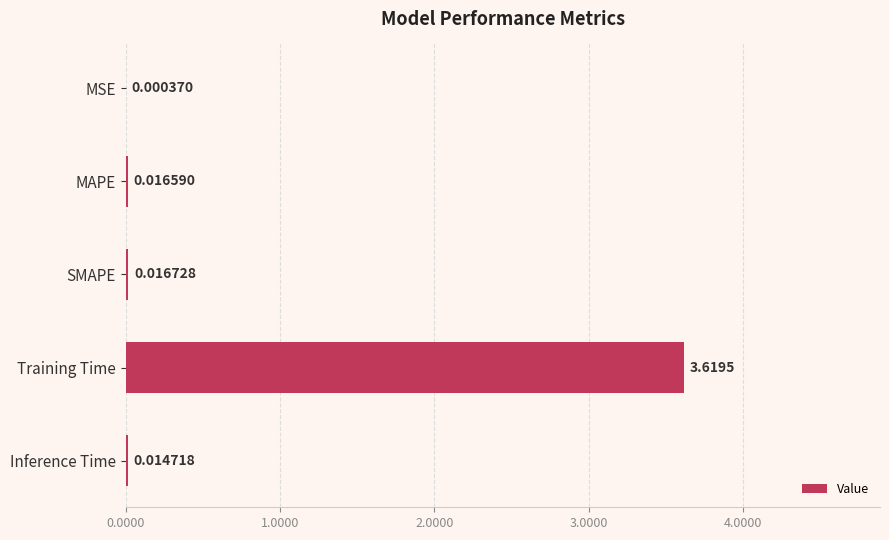

Which label corresponds to the largest value in the chart?

Training Time